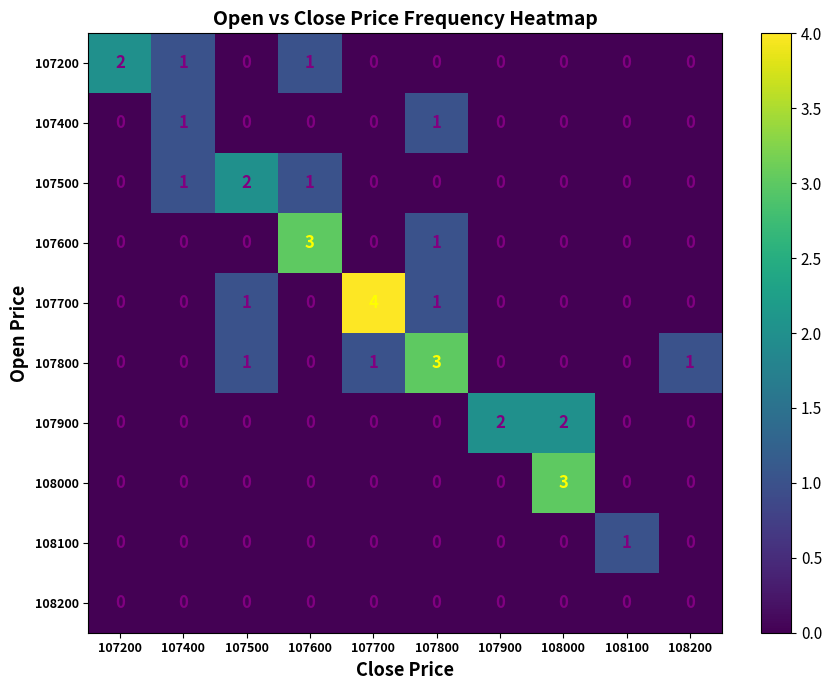

Is the value of 107800 at 107800 greater than the value of 107600 at 107200?

Yes